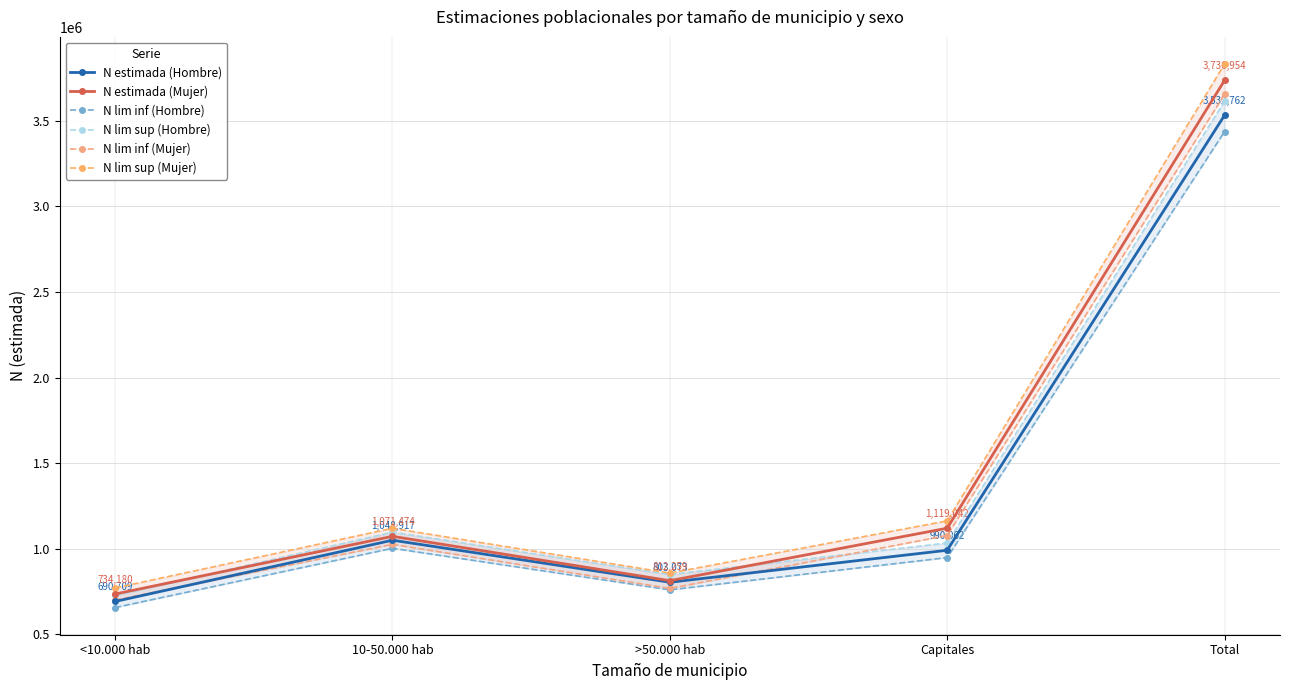

Does the chart display data point markers on the line(s)?

Yes